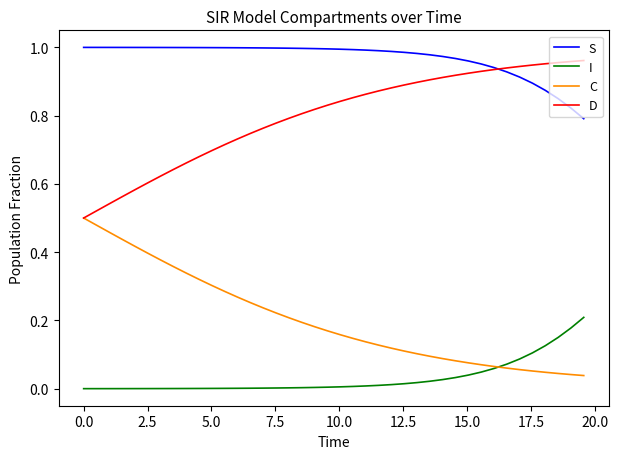

How many series are shown in this chart?

4